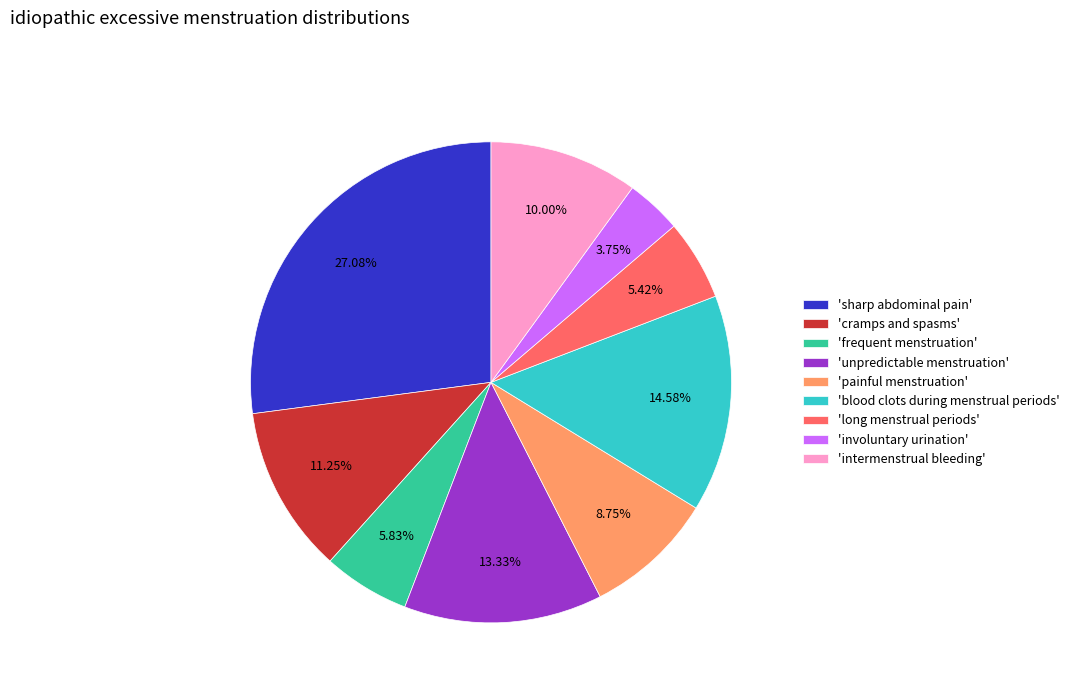

Between 'intermenstrual bleeding' and 'blood clots during menstrual periods', which is larger?

'blood clots during menstrual periods'